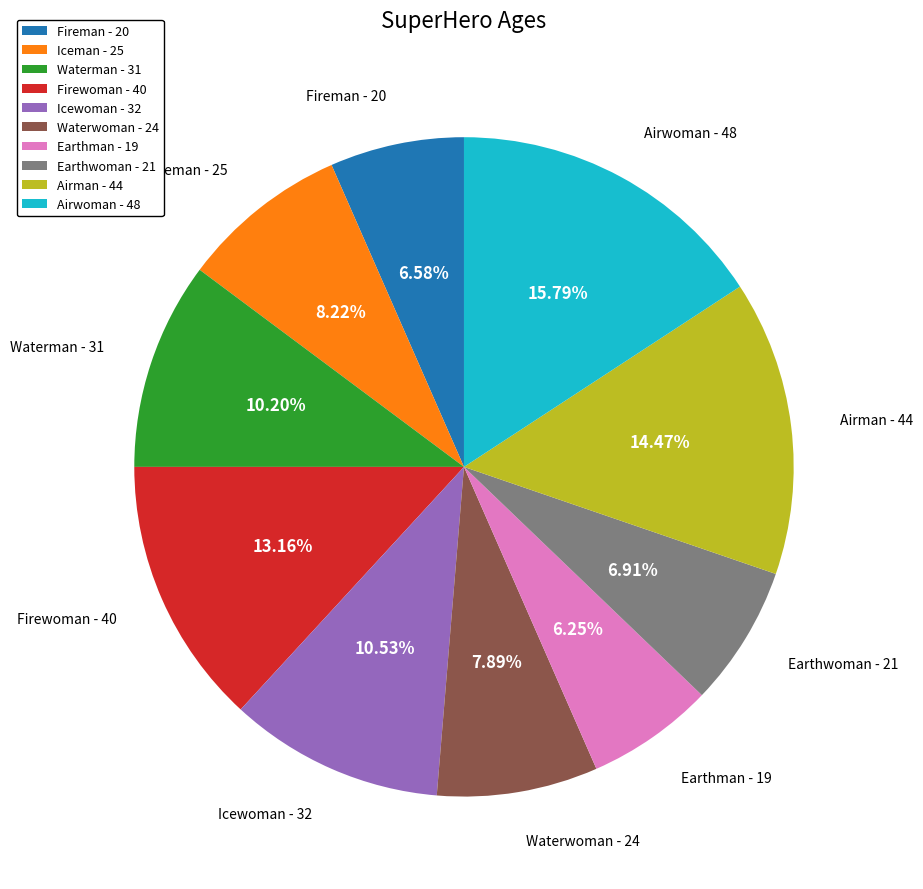

The Airman slice represents 14% of the pie. True or false?

True